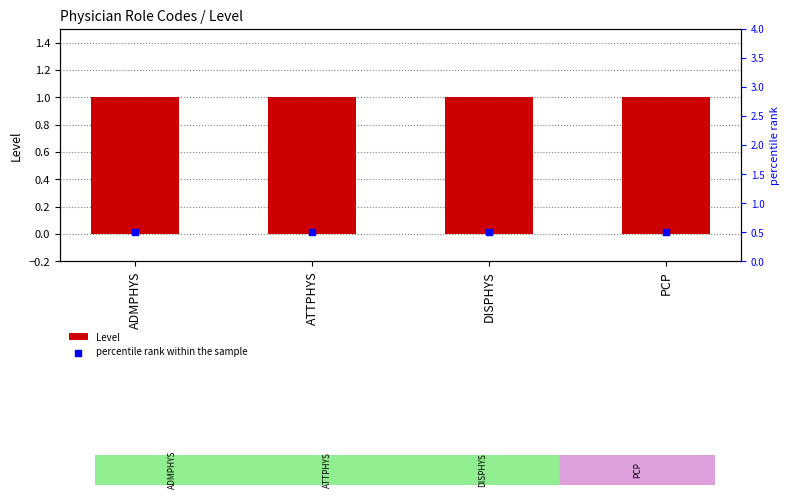

At which category is the sum across all series the highest?

ADMPHYS